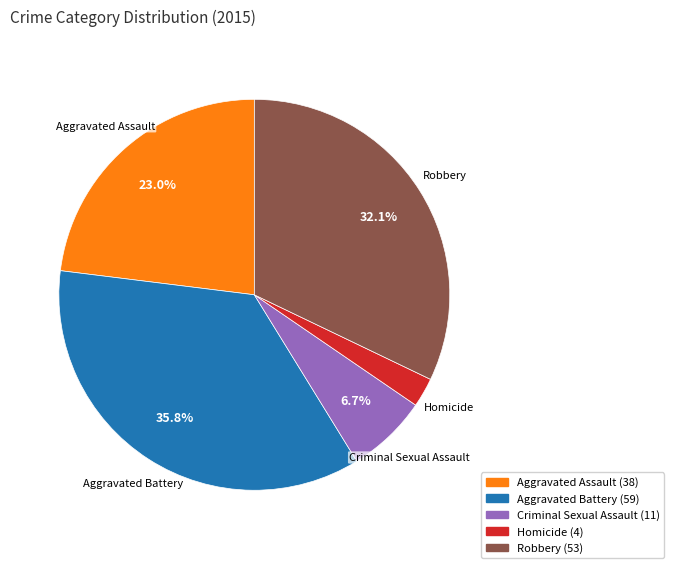

What is the ratio of the value at Homicide to the value at Robbery?

0.1